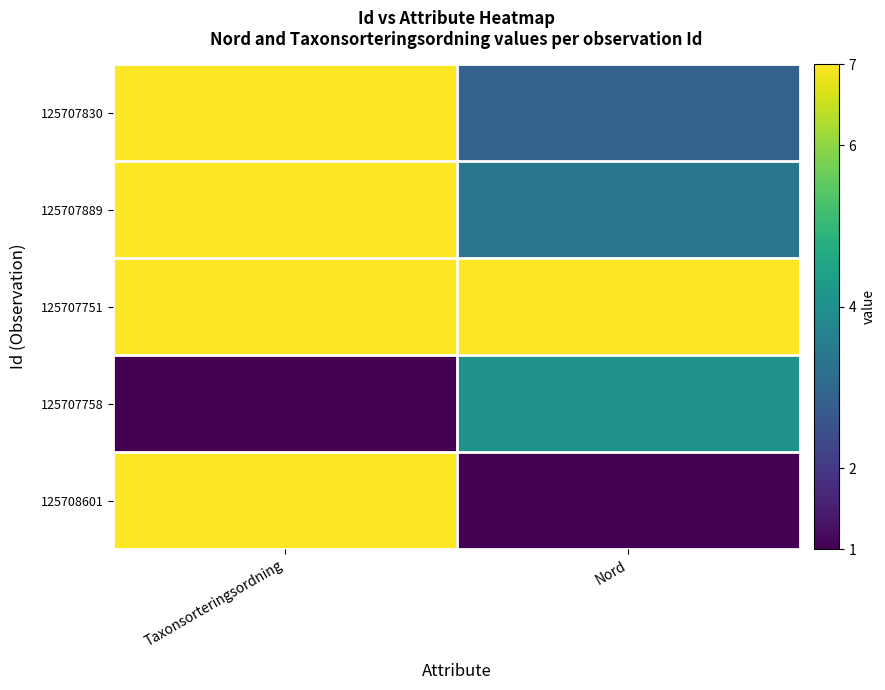

Which series has the largest range (max minus min)?

125708601